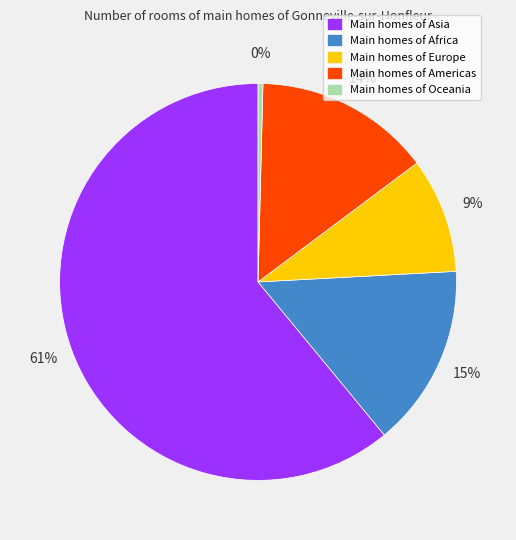

How many segments does this pie chart have?

5